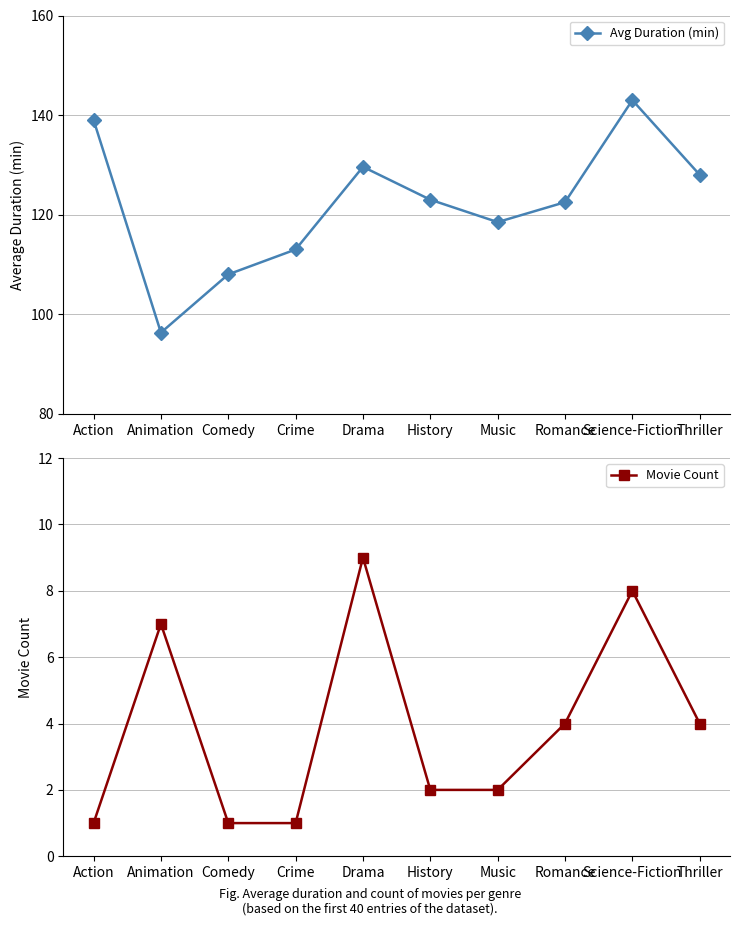

What is the spread (max minus min) of values at Action?

138.0